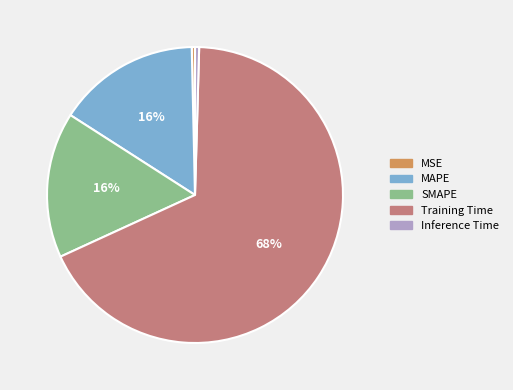

Is it true that MAPE is 27% of the pie?

False